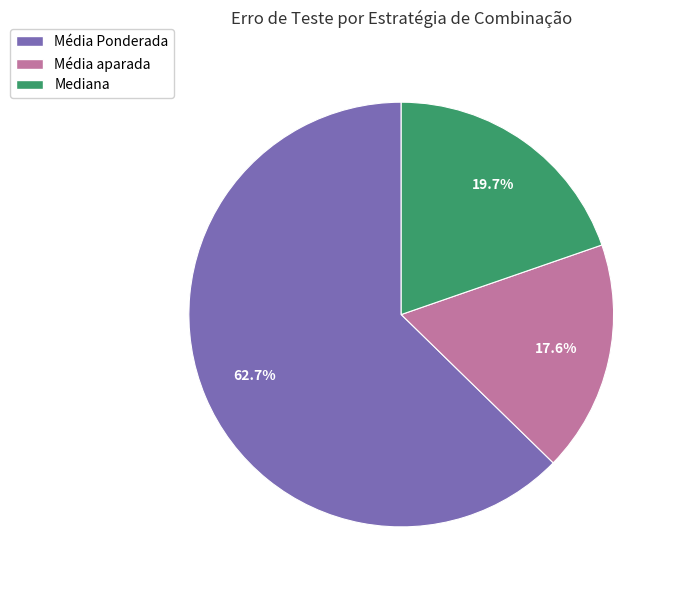

What is the smallest slice in the pie chart?

Média aparada